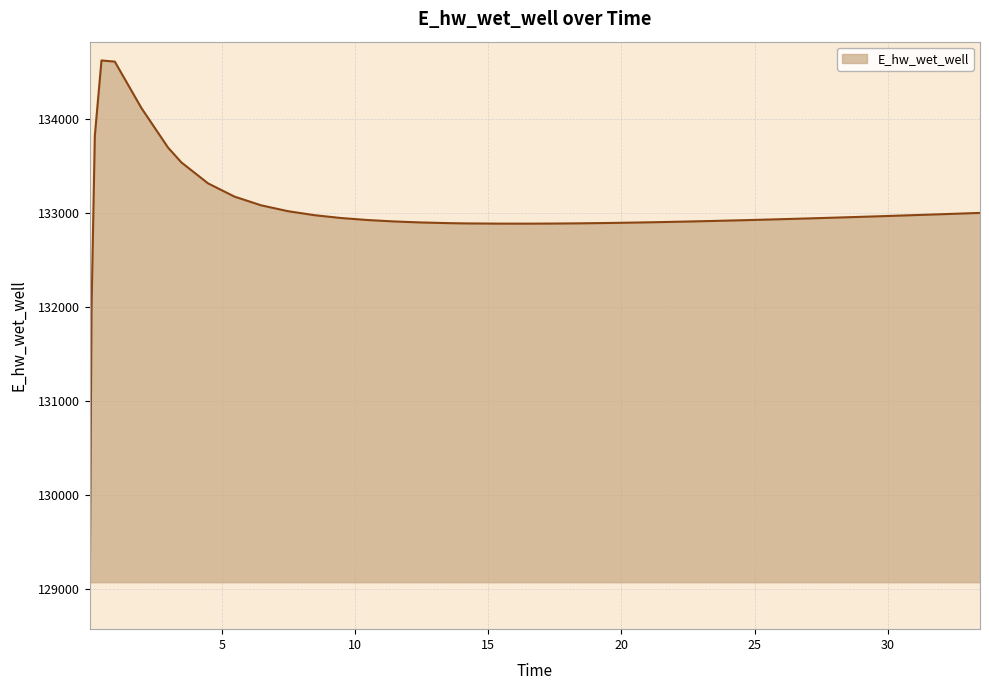

How many lines are shown in the chart?

1